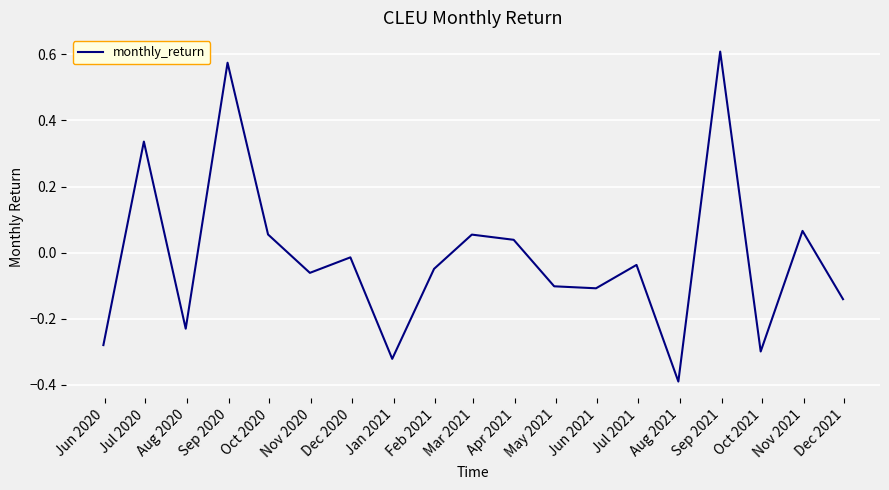

What is the minimum value shown in the chart?

-0.4